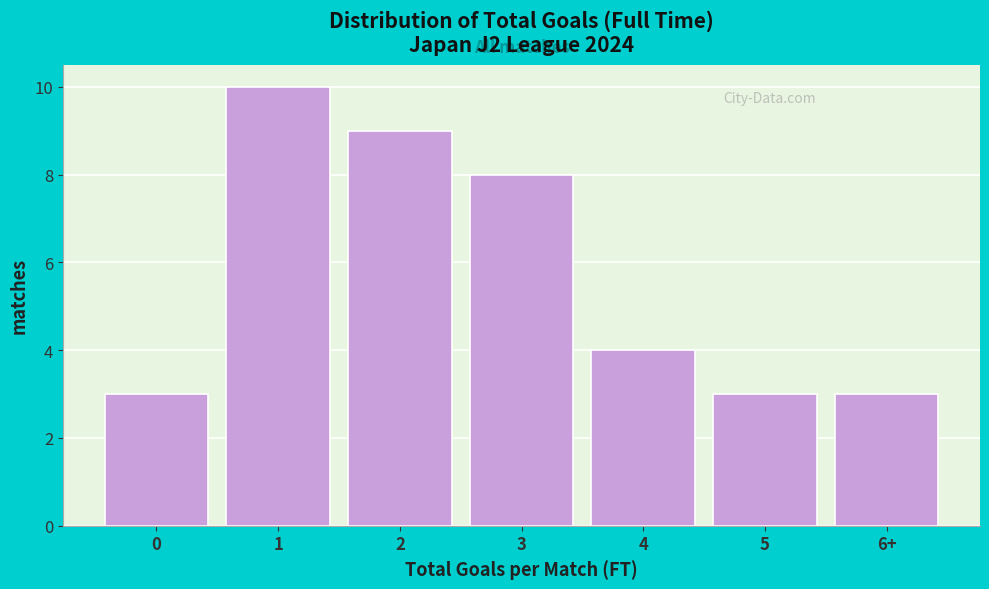

Reading right to left, extract all data points from this chart.

3	3	4	8	9	10	3